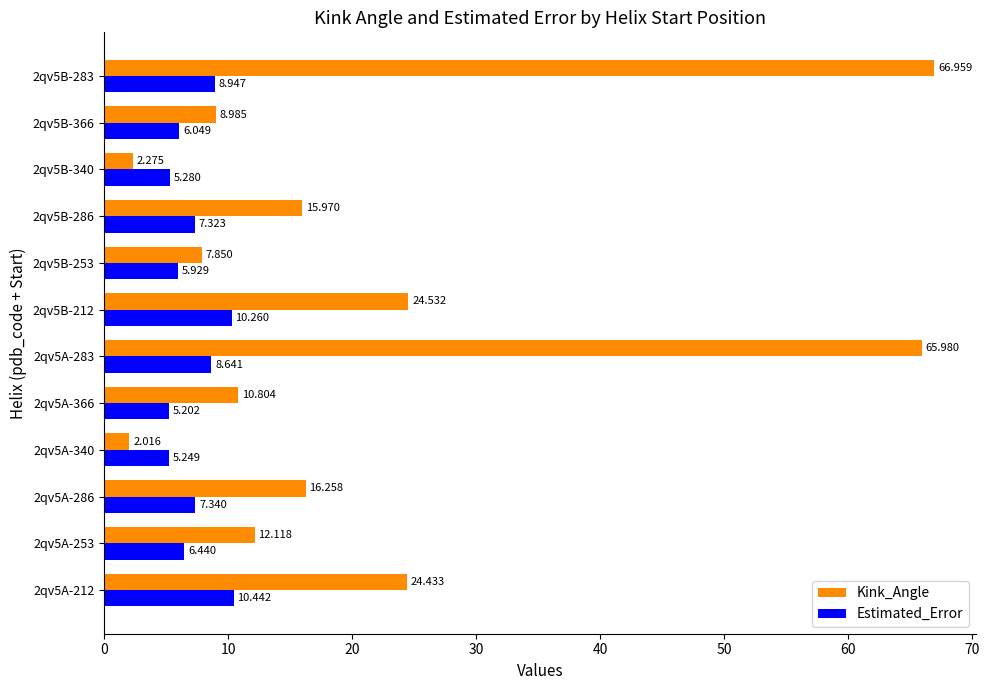

Rank the series by their maximum value, from highest to lowest.

Kink_Angle, Estimated_Error